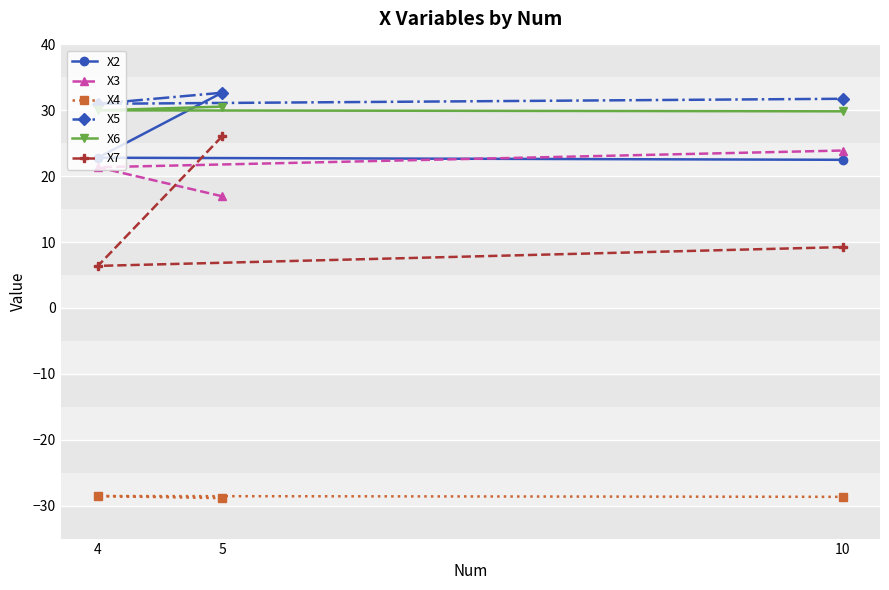

What is the sum of the X5 values at 10 and 5?

64.4